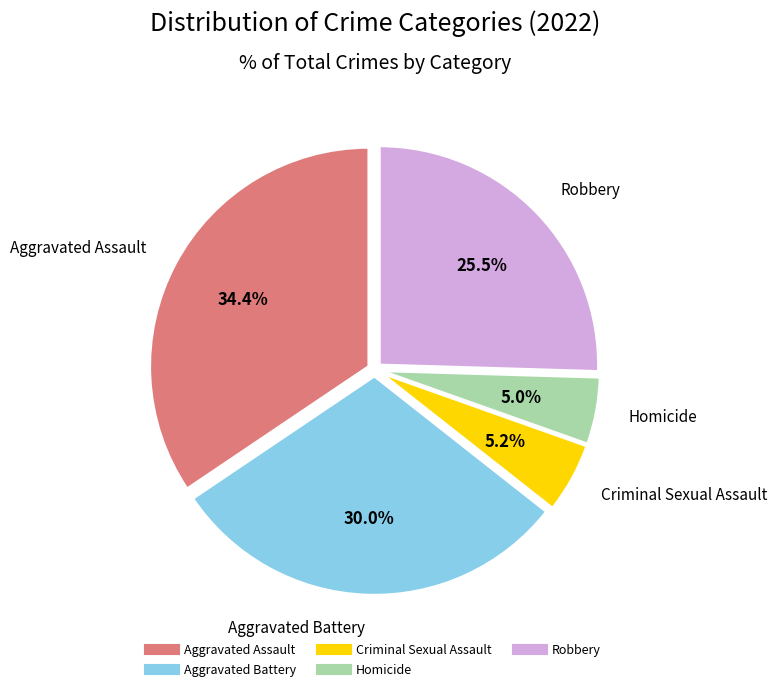

To the nearest percent, what is the difference between the largest and smallest slice percentages?

29%